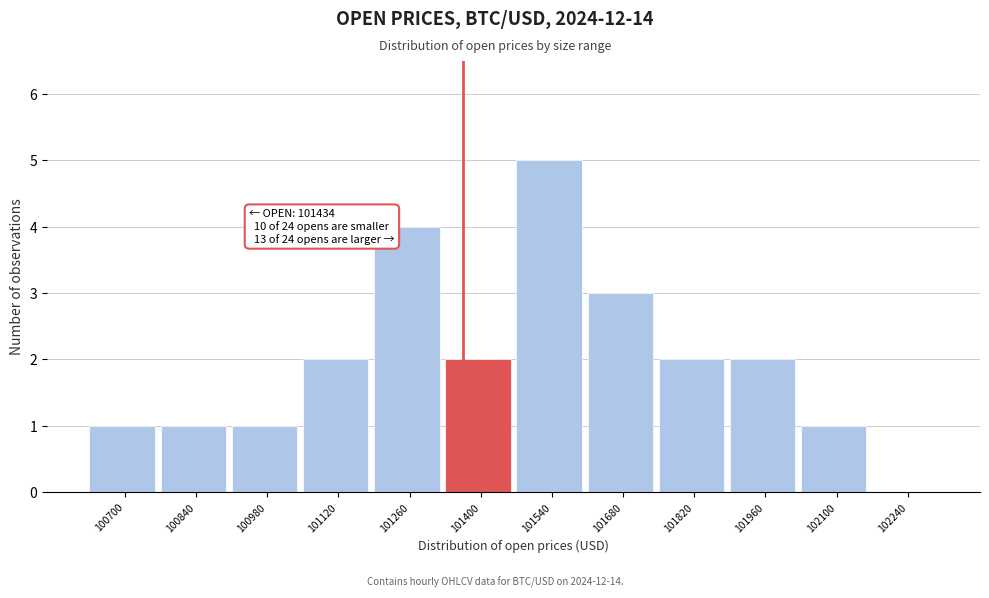

Reading left to right, list all the values displayed in this chart.

100700=1	100840=1	100980=1	101120=2	101260=4	101400=2	101540=5	101680=3	101820=2	101960=2	102100=1	102240=0